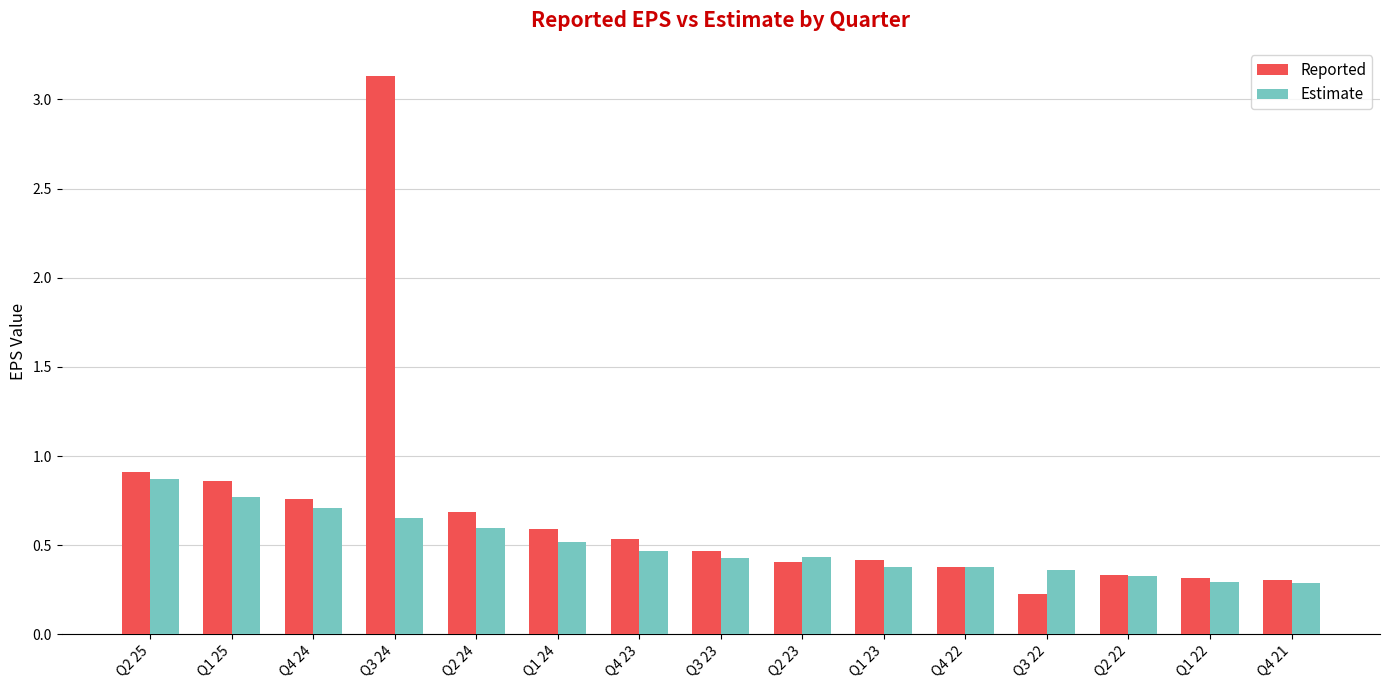

Which label corresponds to the smallest value in the chart?

Q3 22